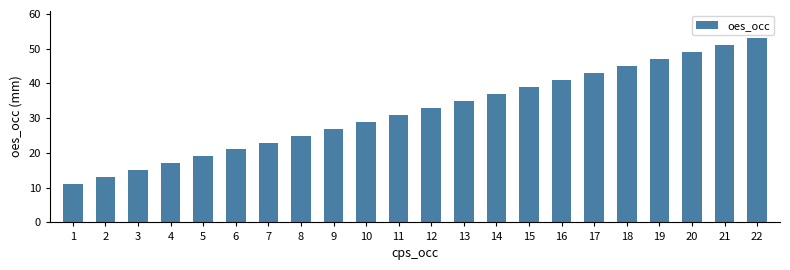

What is the value of the 3rd bar from the left?

15